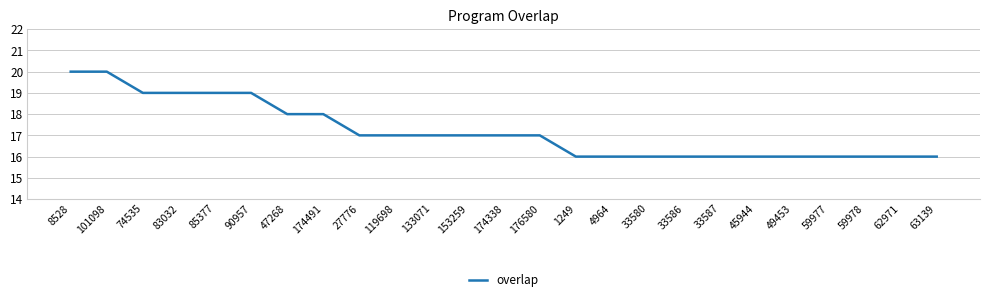

What is the maximum value shown in the chart?

20